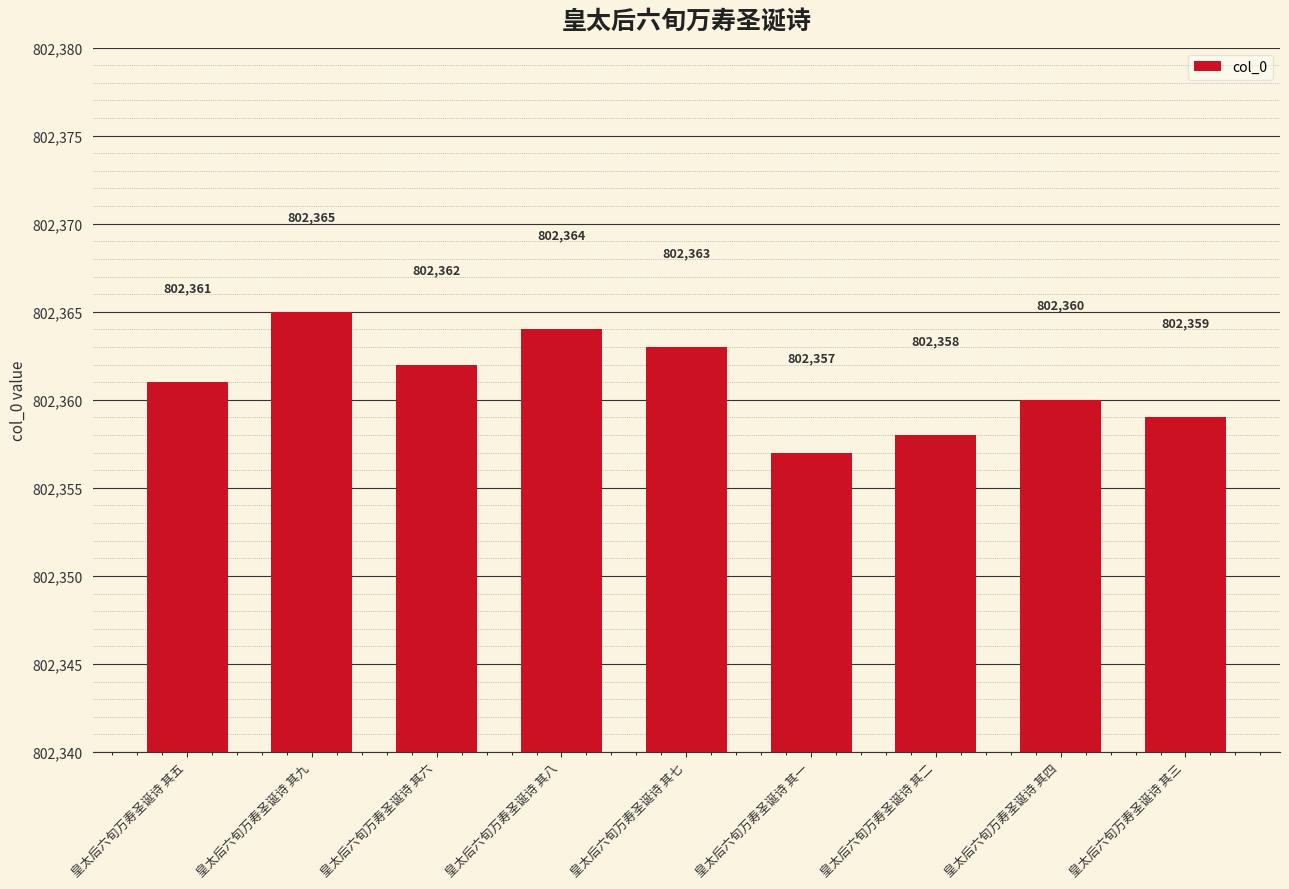

Reading left to right, extract all data points from this chart.

802361	802365	802362	802364	802363	802357	802358	802360	802359